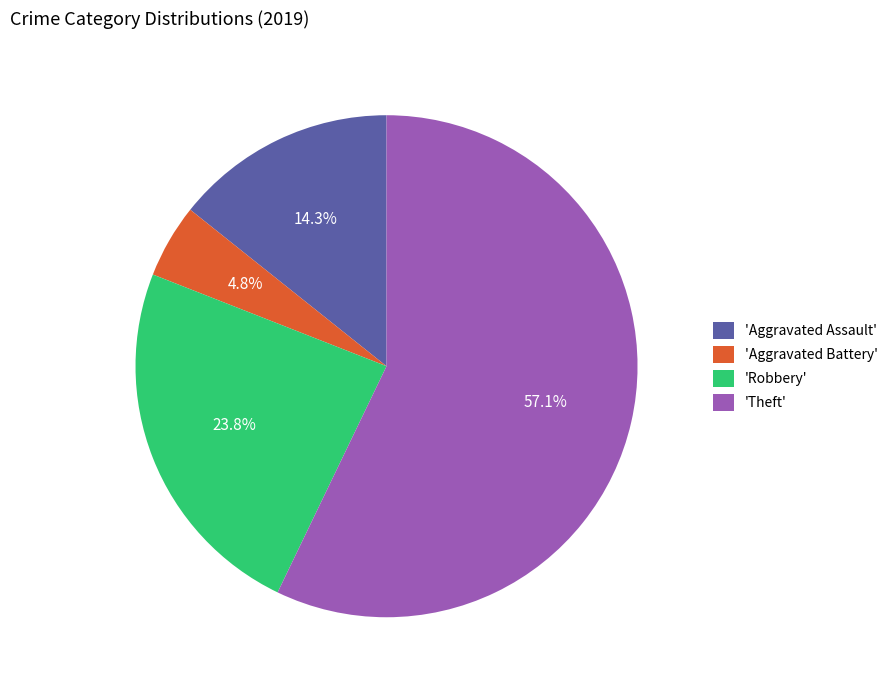

Is there any slice that represents more than half of the pie?

Yes